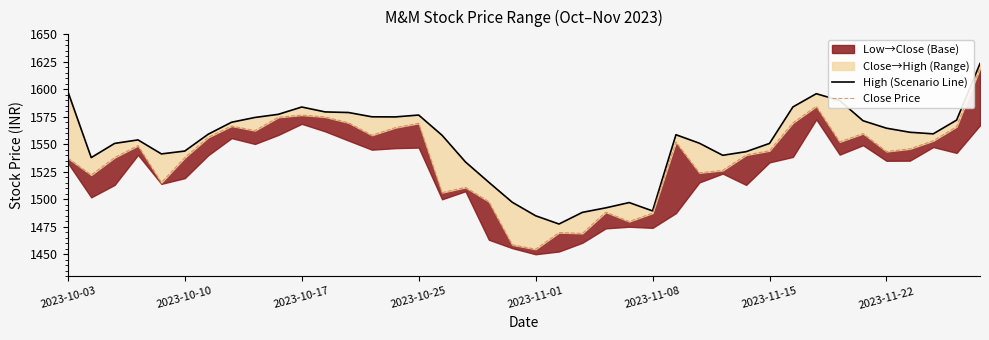

Is it true that Close Price equals 1619.1 at 39?

True